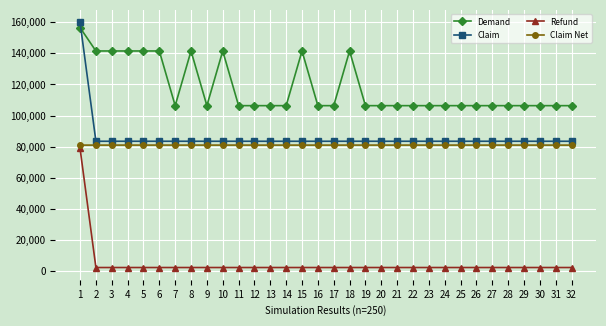

What is the highest value of the Refund series?

78897